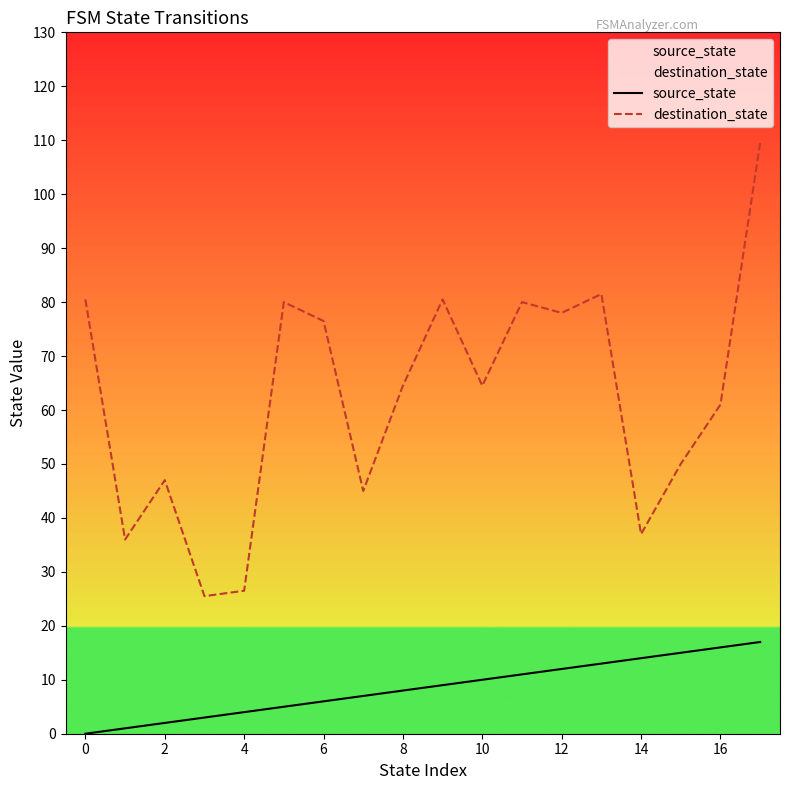

What is the total value across all series at 0?

80.5